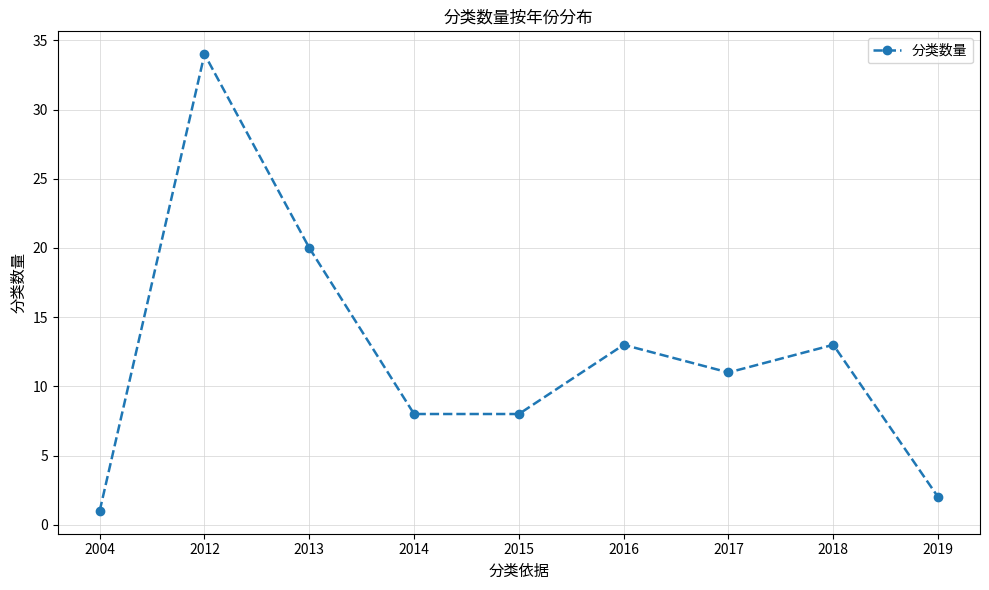

What is the difference between the maximum and minimum values?

33